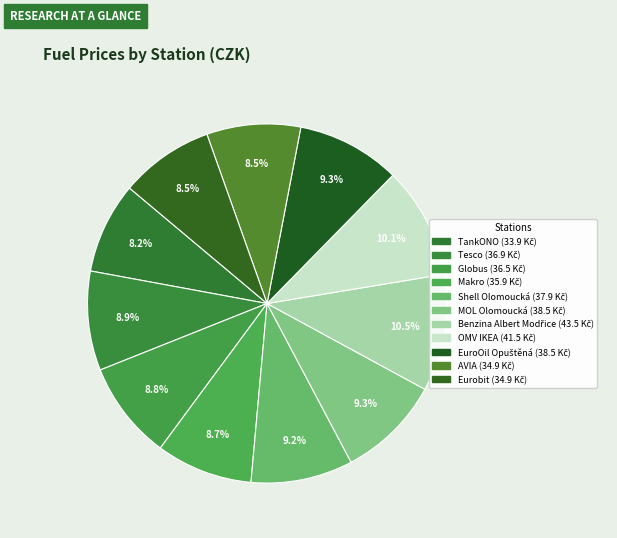

Is there any slice that represents more than half of the pie?

No